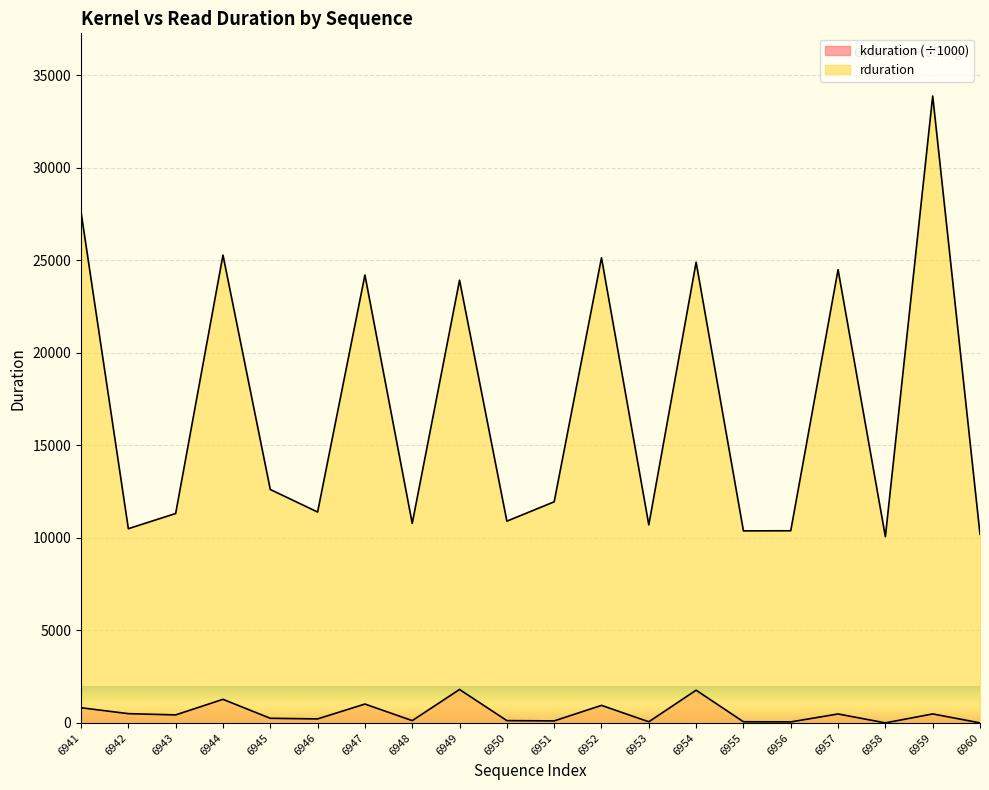

True or false: kduration and rduration cross at least once.

False